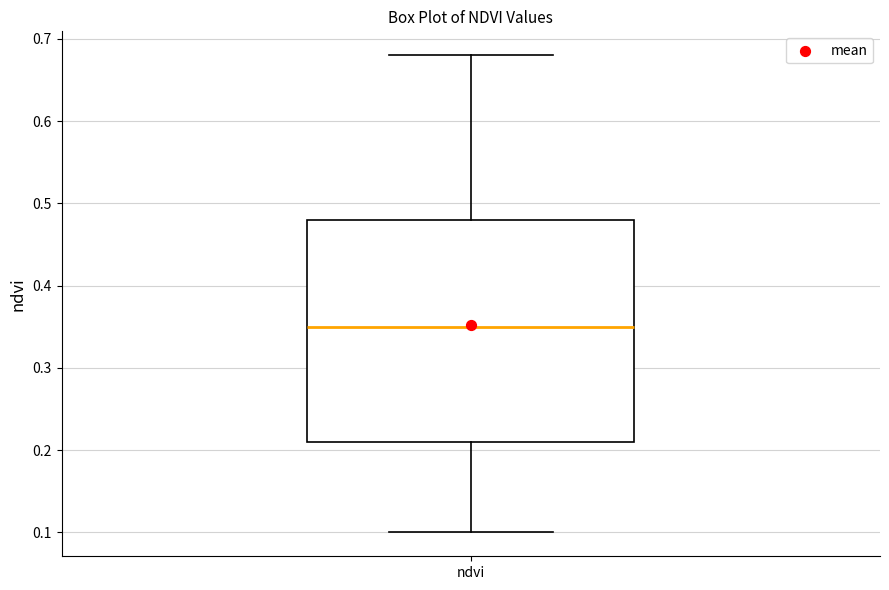

Read this box plot against the y-axis: the position of the median line, the range covered by the box, and the ends of both whiskers. The values are not printed on the chart, so give them approximately, as read against the axis.

median 0.35, box 0.21 to 0.48, whiskers 0.10 to 0.68